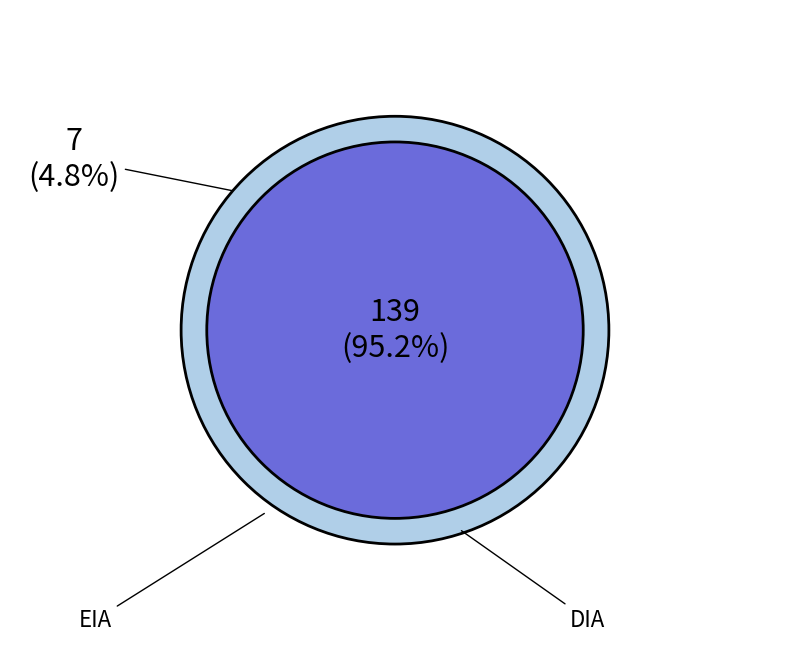

The EIA slice represents 5% of the pie. True or false?

True